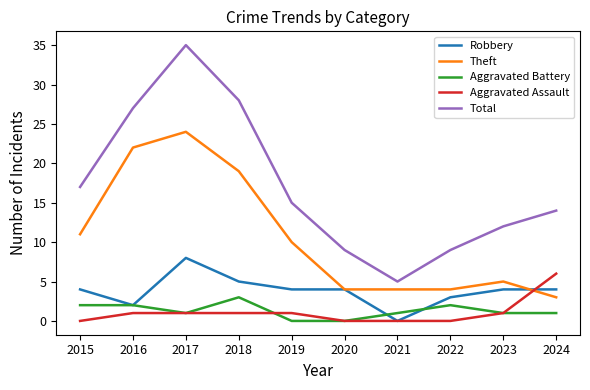

Is the value of Robbery at 2017 greater than the value of Aggravated Battery at 2020?

Yes